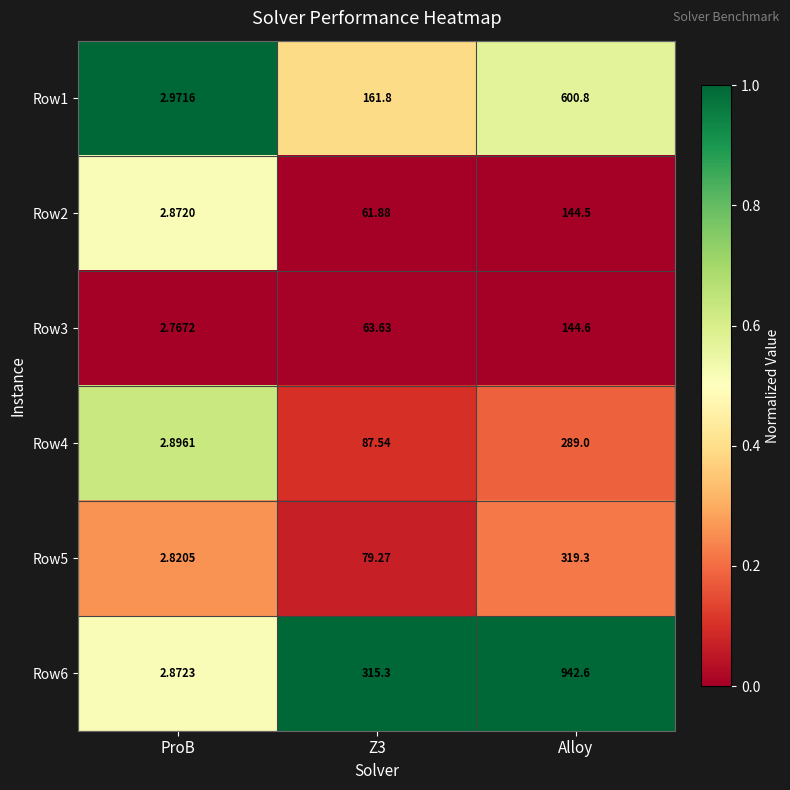

At which category does the chart reach its peak across all series?

Alloy